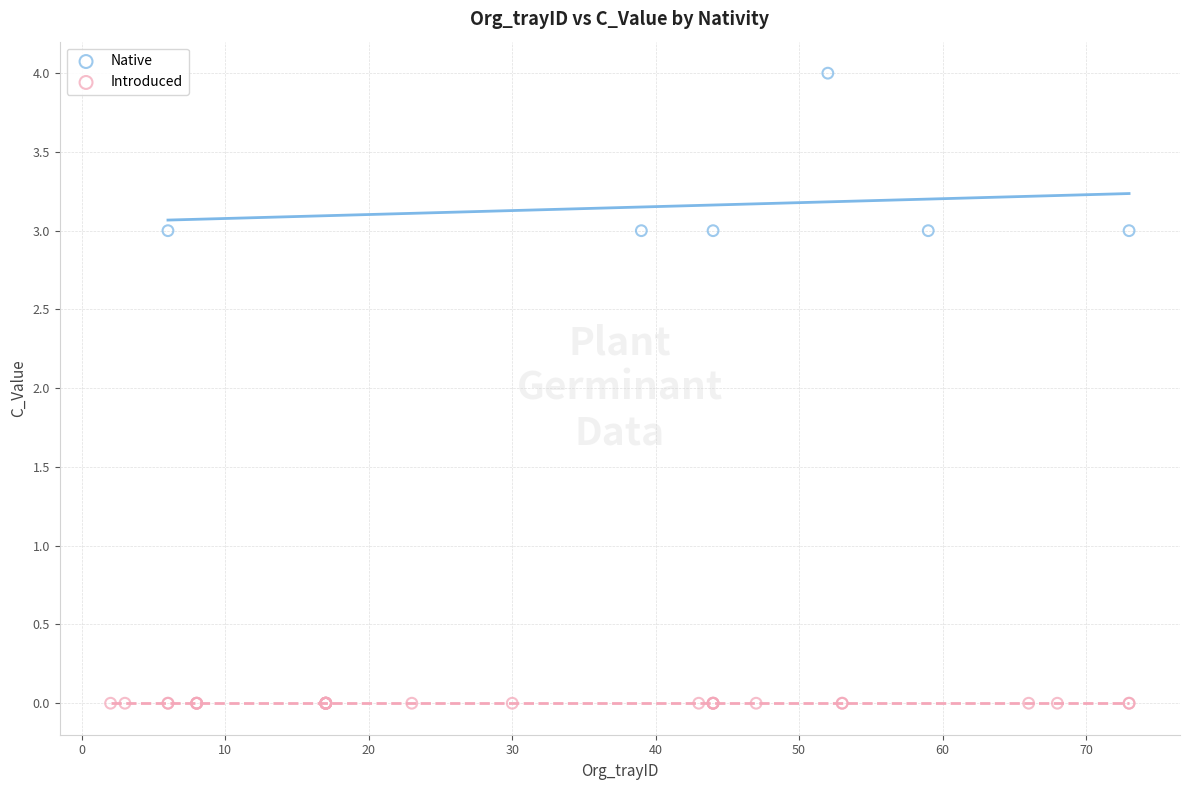

Which series reaches the maximum Y coordinate?

Native